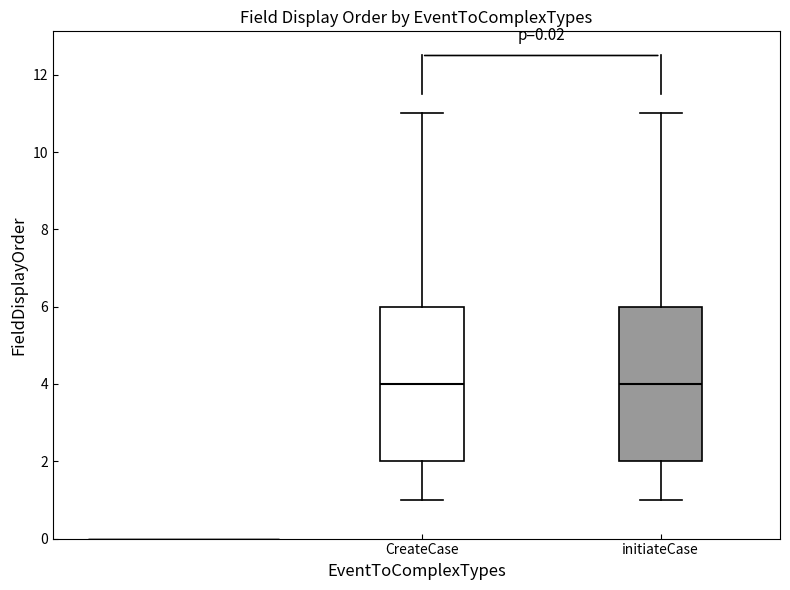

Where is the upper edge of the box for initiateCase on the y-axis? The values are not printed on the chart, so give them approximately, as read against the axis.

6